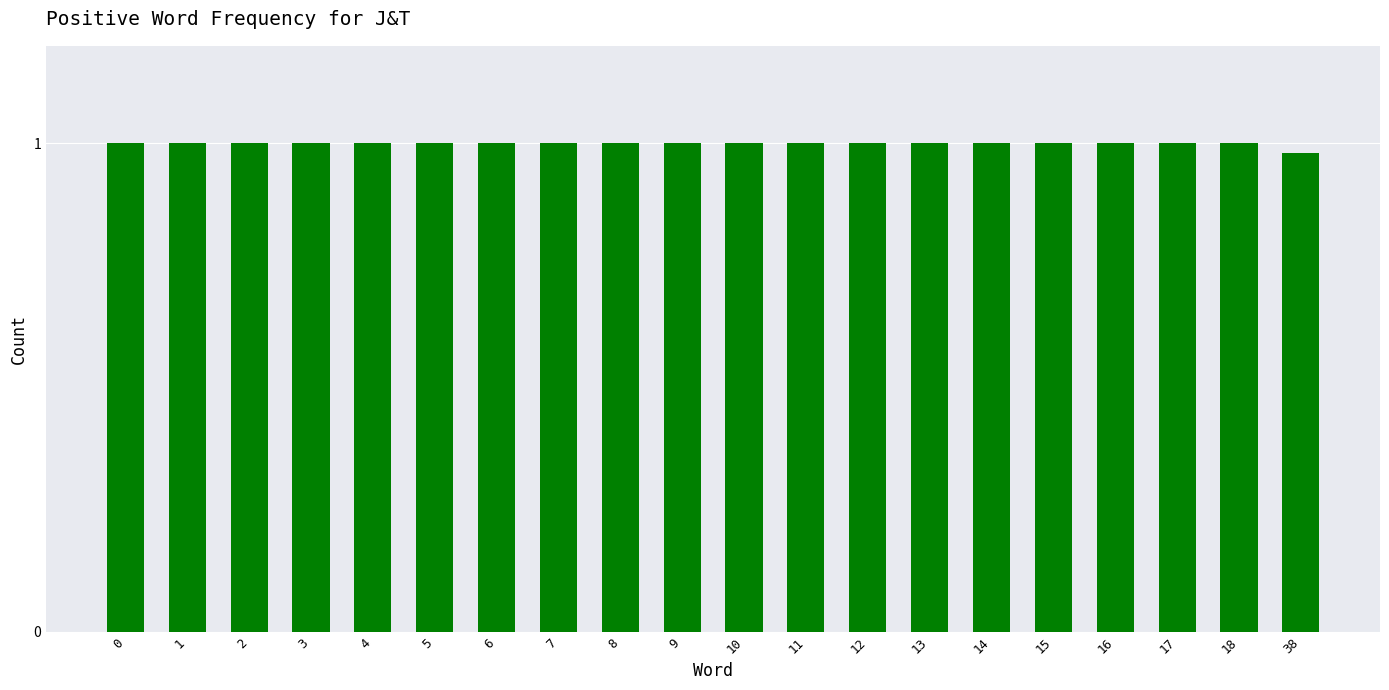

True or false: the data shows 1.0 at 3.

True